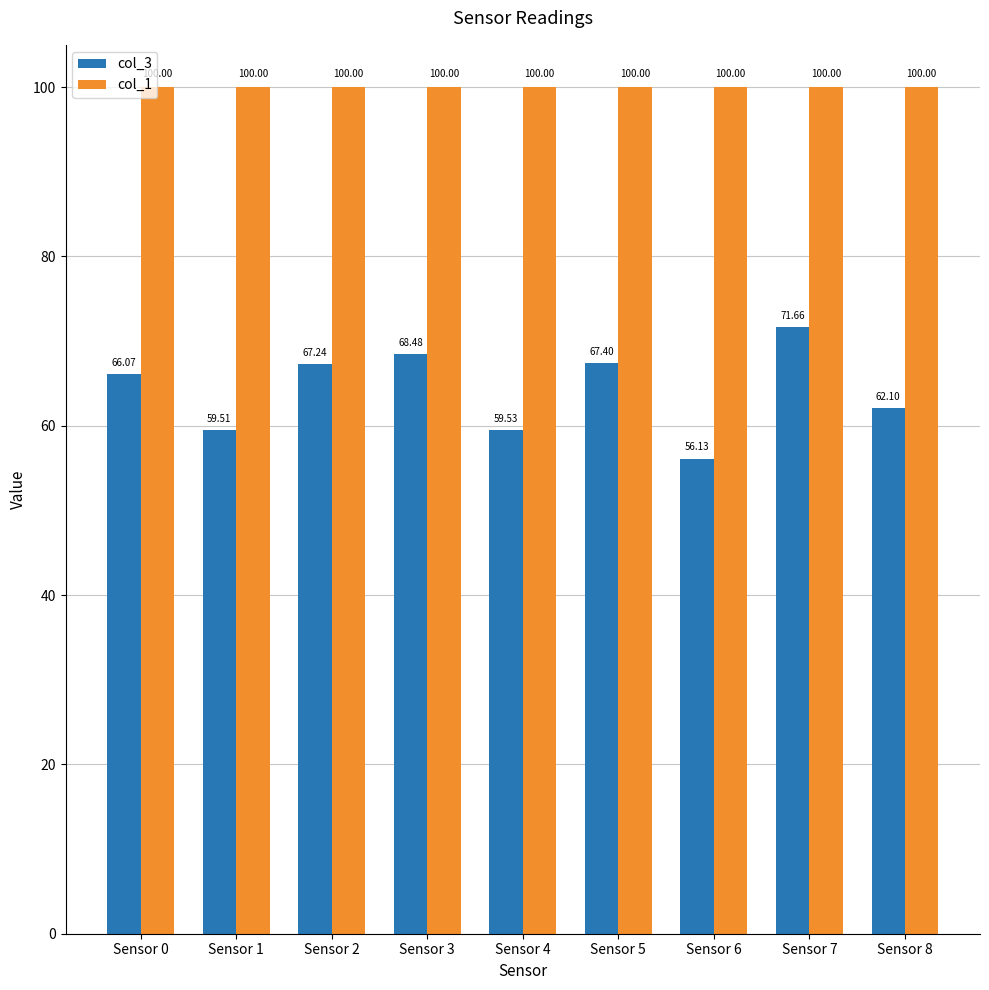

What is the average value of the col_1 series?

100.0